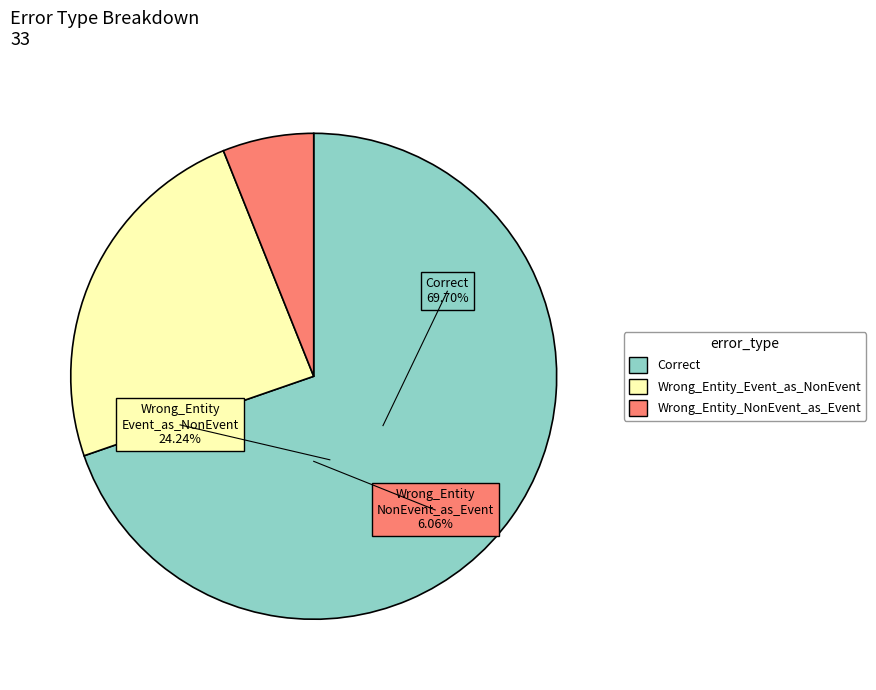

To the nearest percent, what is the combined percentage of Wrong_Entity_Event_as_NonEvent and Correct?

94%